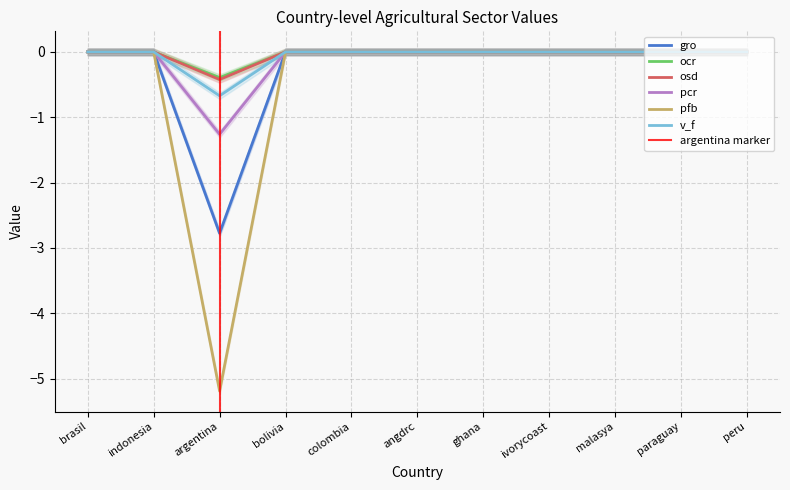

What are all the series names shown in the legend?

gro, ocr, osd, pcr, pfb, v_f